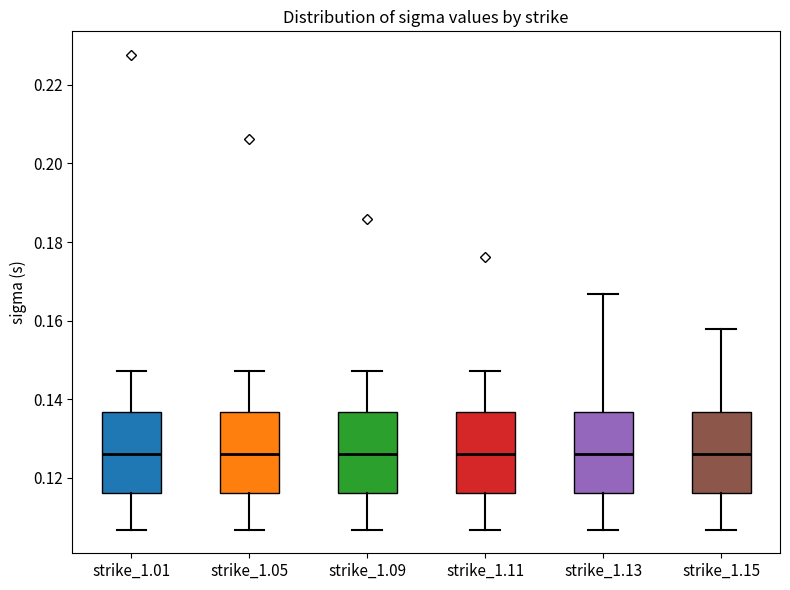

Where is the upper edge of the box for strike_1.05 on the y-axis? The values are not printed on the chart, so give them approximately, as read against the axis.

0.136